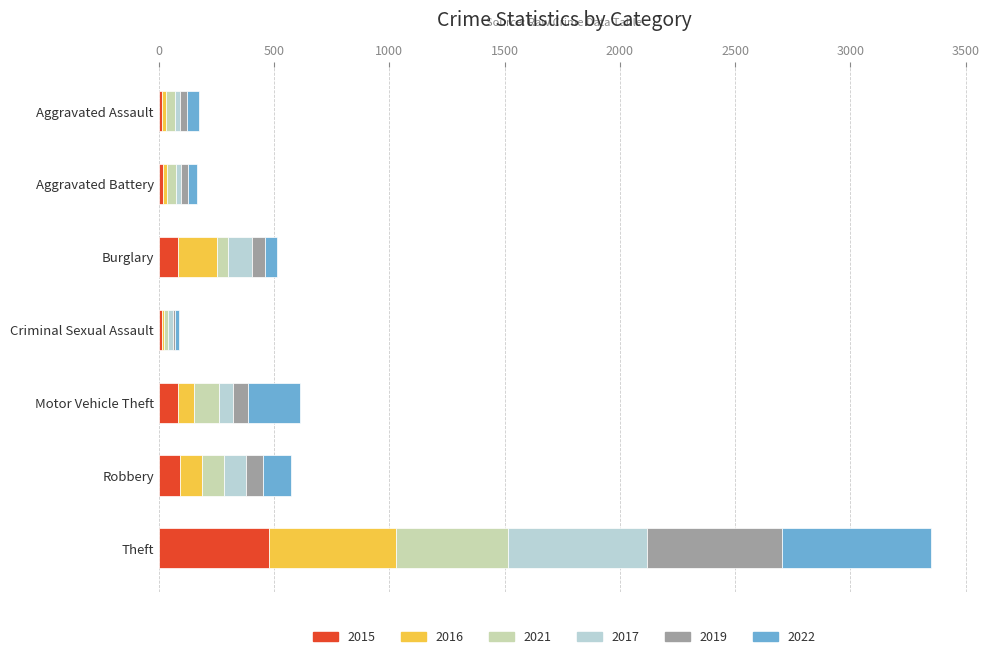

Which category has the highest value in the 2015 series?

Theft